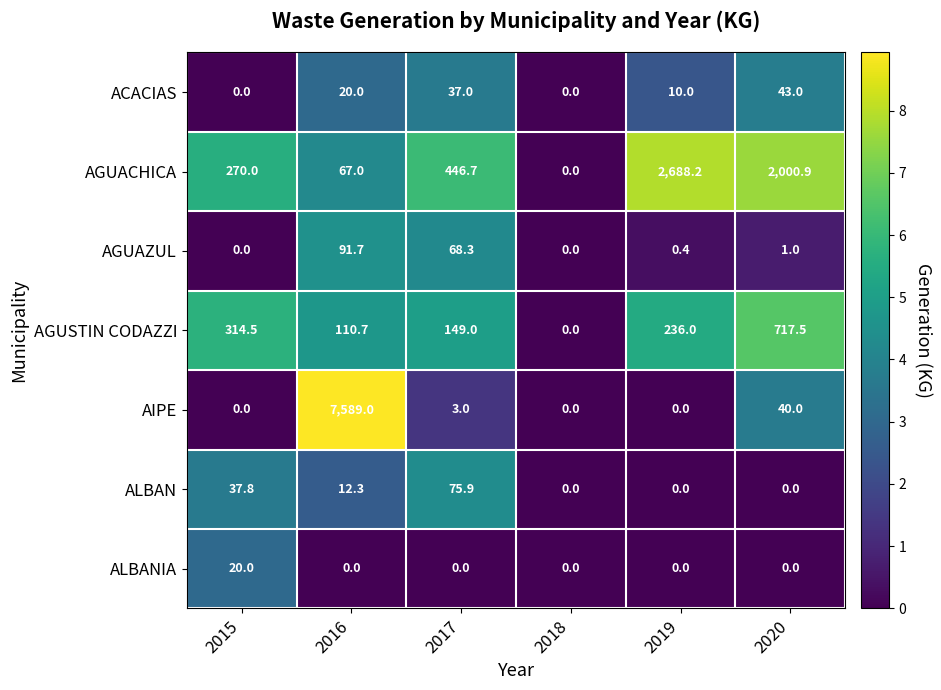

Which series has the largest range (max minus min)?

AIPE